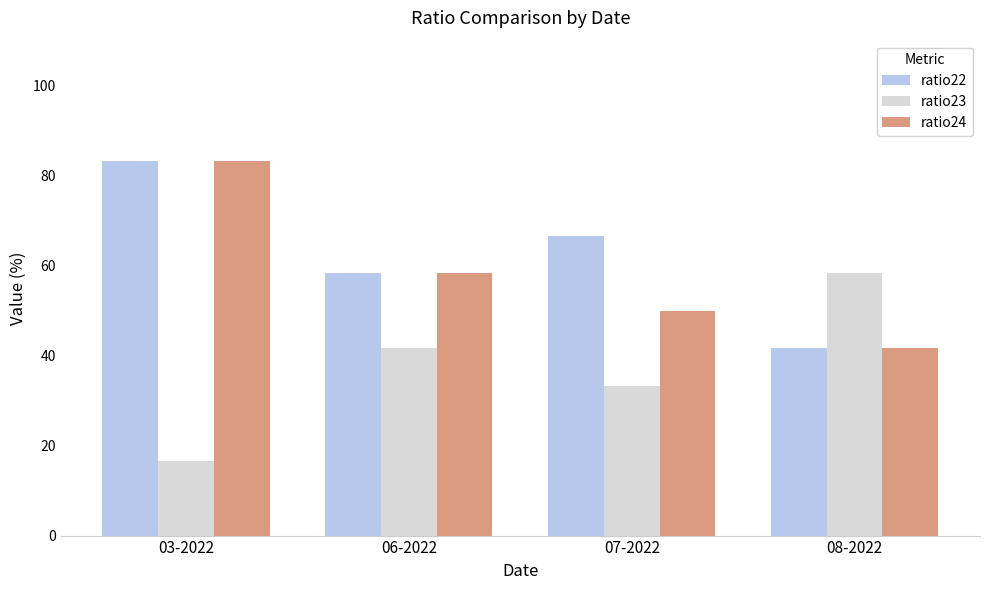

What is the difference between the highest and lowest values at 08-2022?

16.7